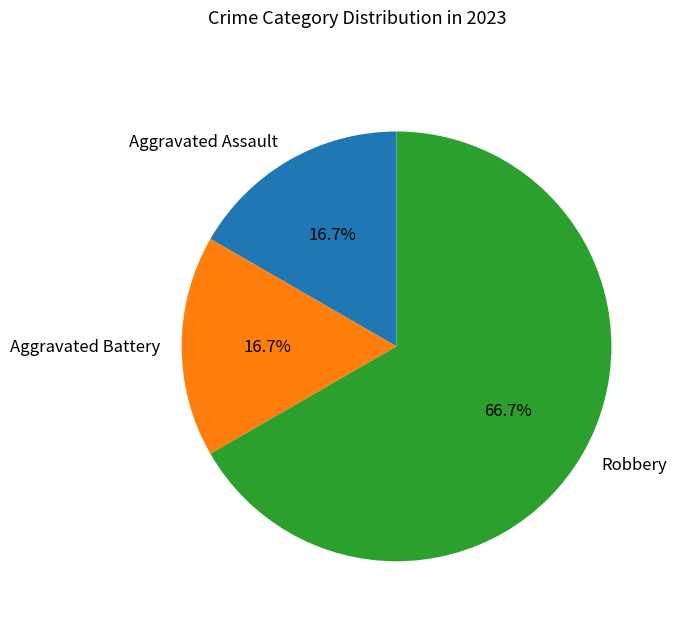

Does Aggravated Battery account for over 50% of the chart?

No